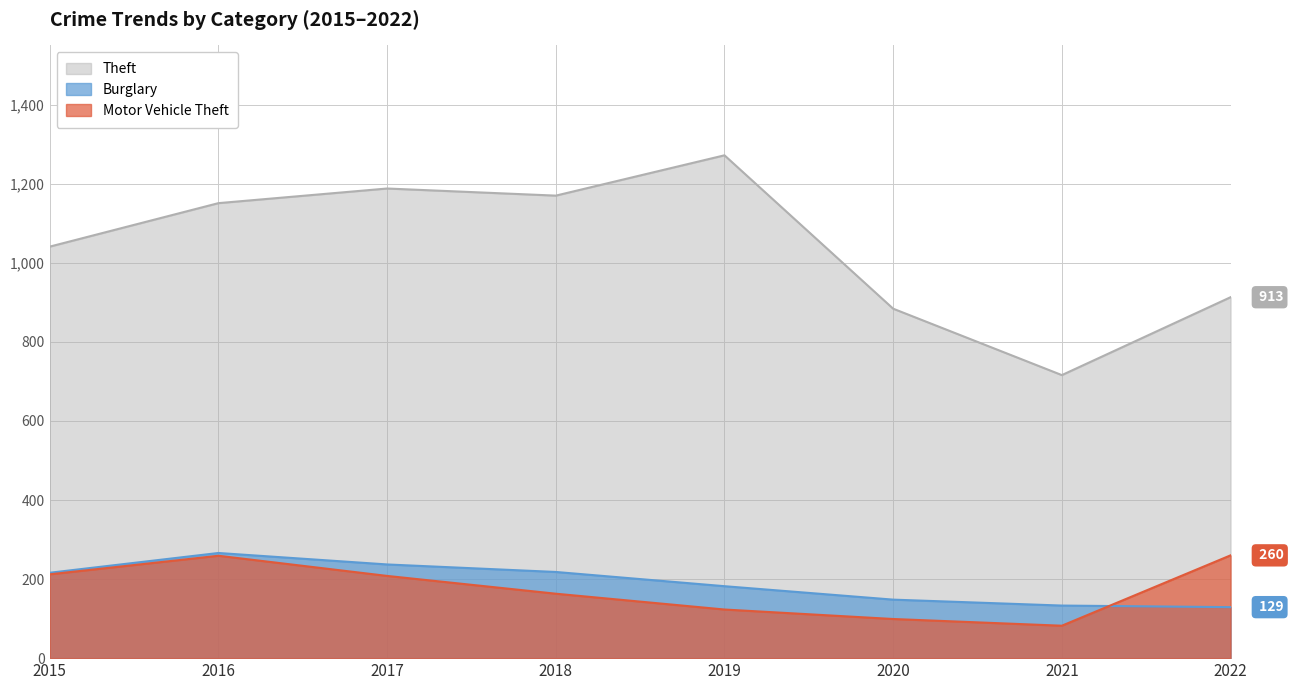

What value does the Theft series have at 2017?

1188